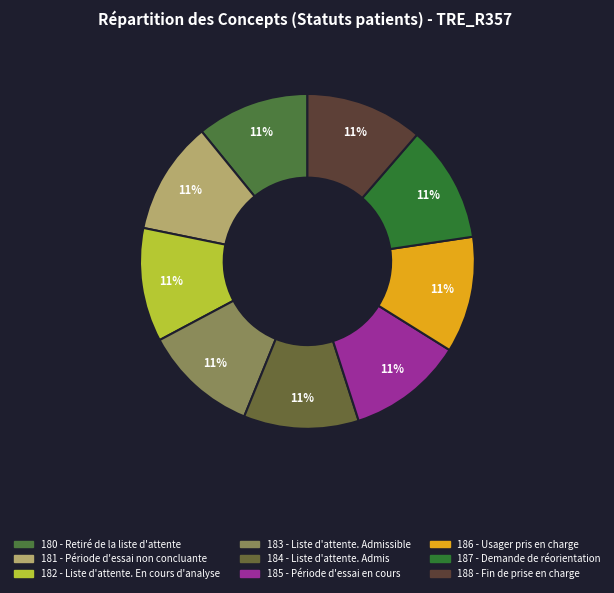

Approximately how many times larger is the value at 183 - Liste d'attente. Admissible compared to 187 - Demande de réorientation?

1.0